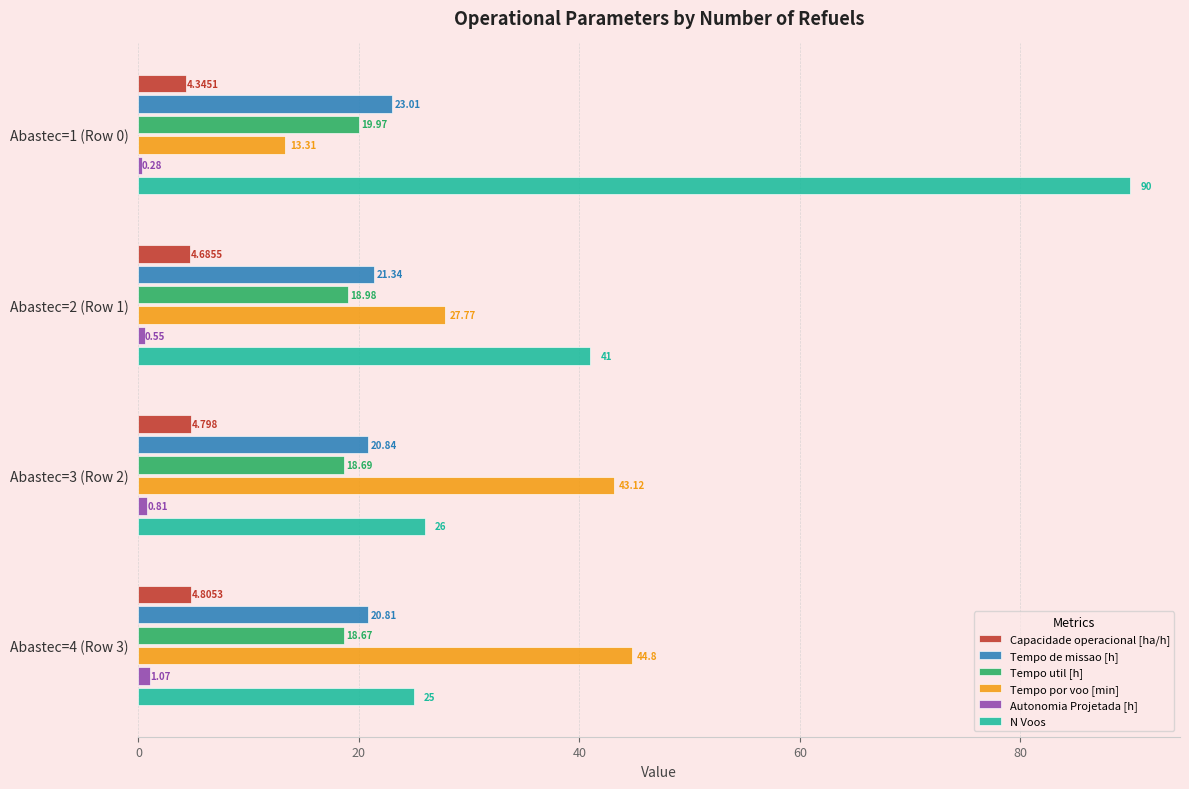

Between Abastec=1 (Row 0) and Abastec=2 (Row 1), which series saw the biggest shift?

N Voos